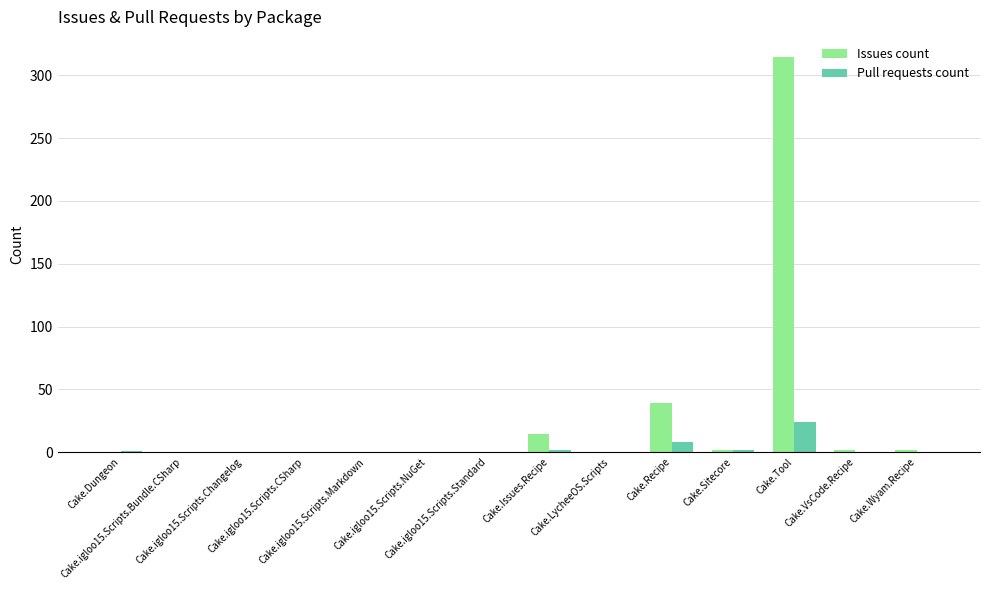

What is the greatest value displayed?

315